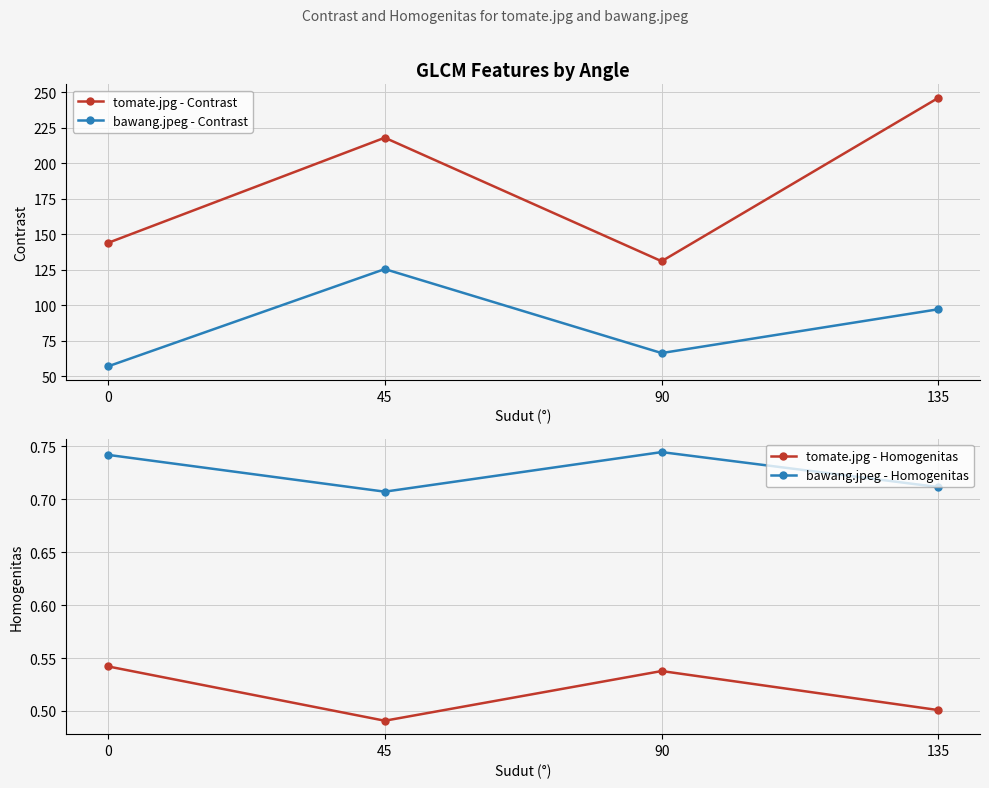

What is the total value across all series at 135?

344.4